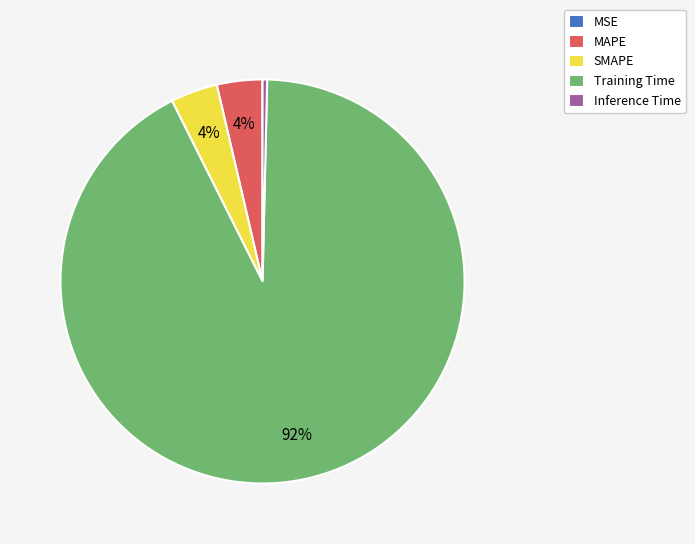

To the nearest percent, what portion does MAPE represent?

4%